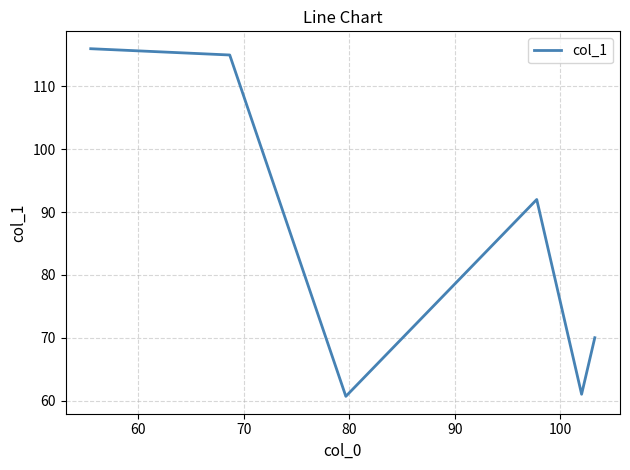

Count the number of categories in the chart.

6